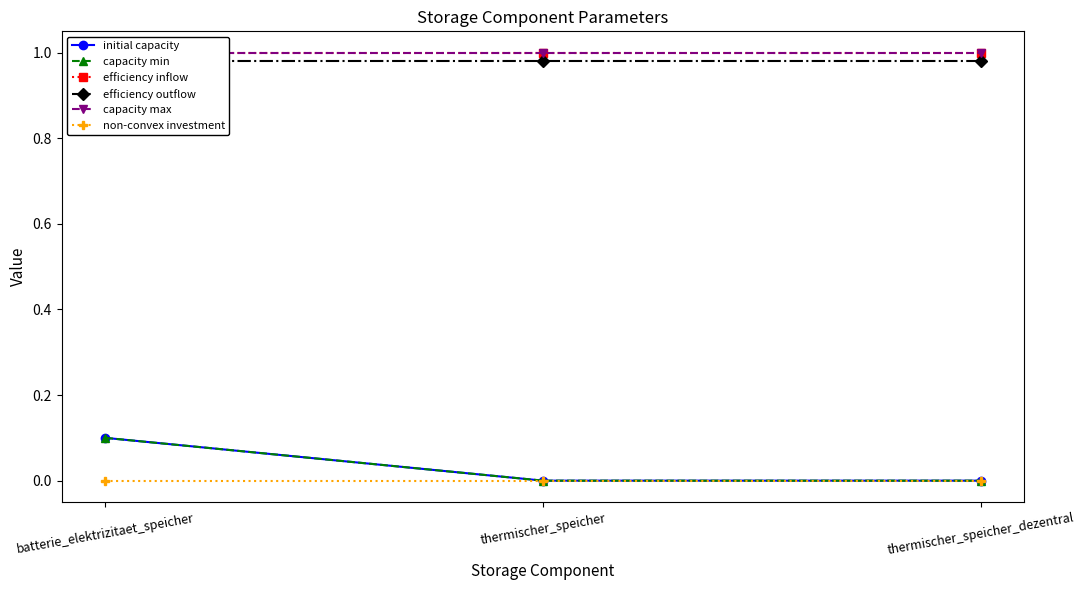

At which label does initial capacity reach its peak?

batterie_elektrizitaet_speicher